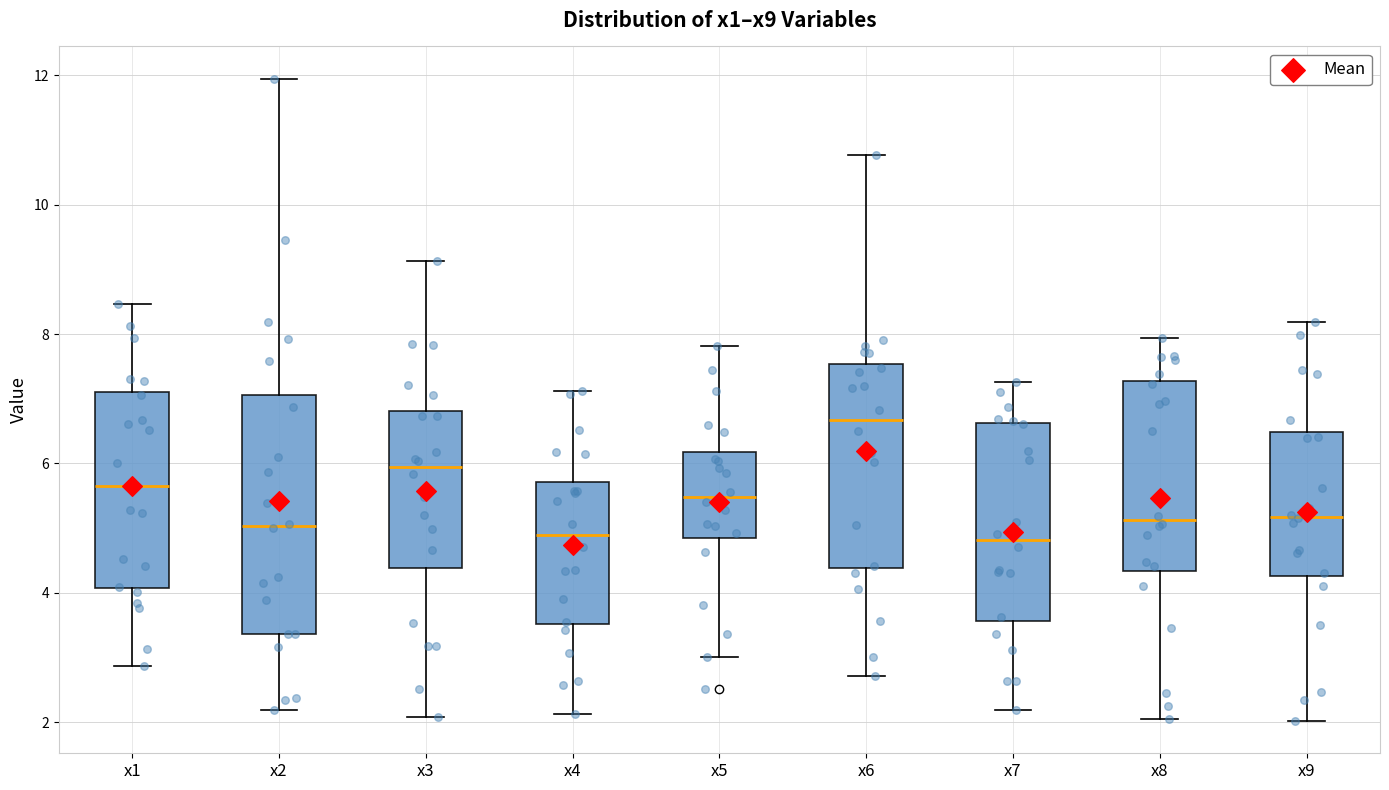

Where is the lower edge of the box for x4 on the y-axis? The values are not printed on the chart, so give them approximately, as read against the axis.

3.6